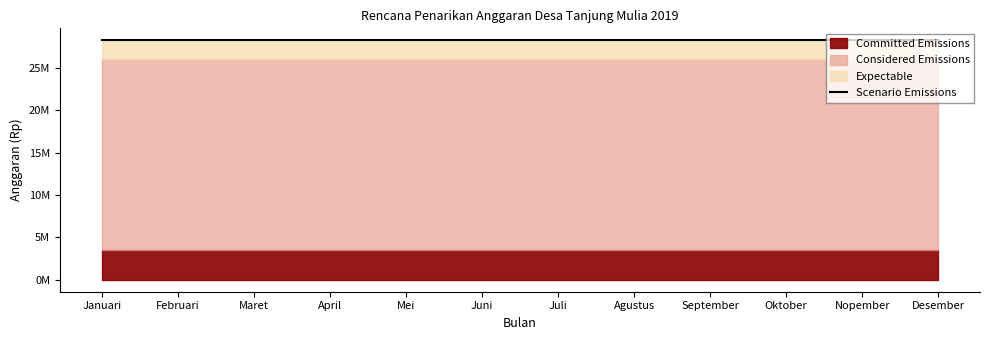

True or false: Committed Emissions has more than 1 interior local peaks.

False